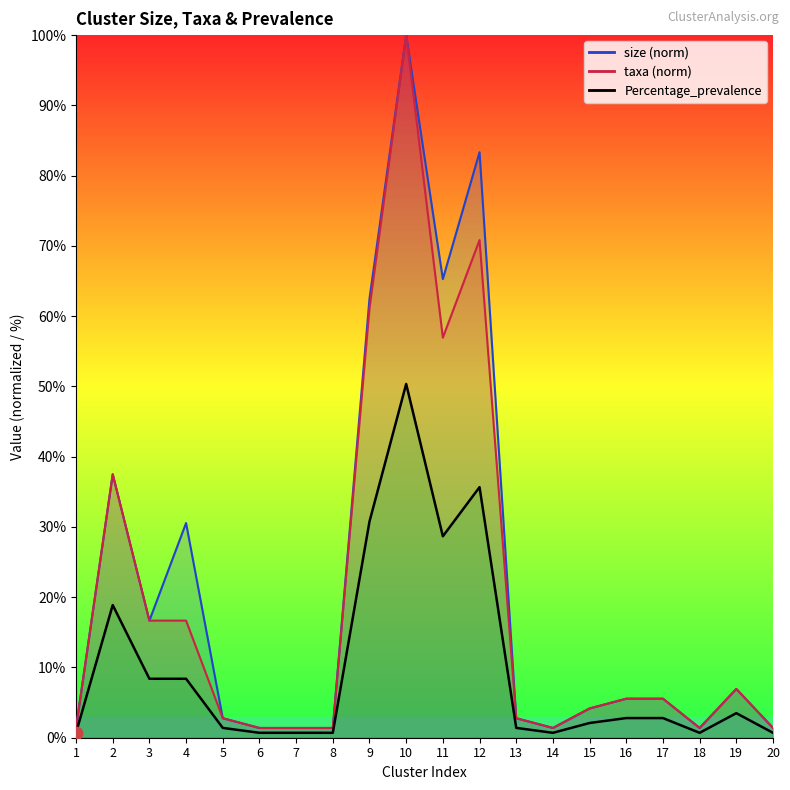

Which series has the widest spread of Y values?

size